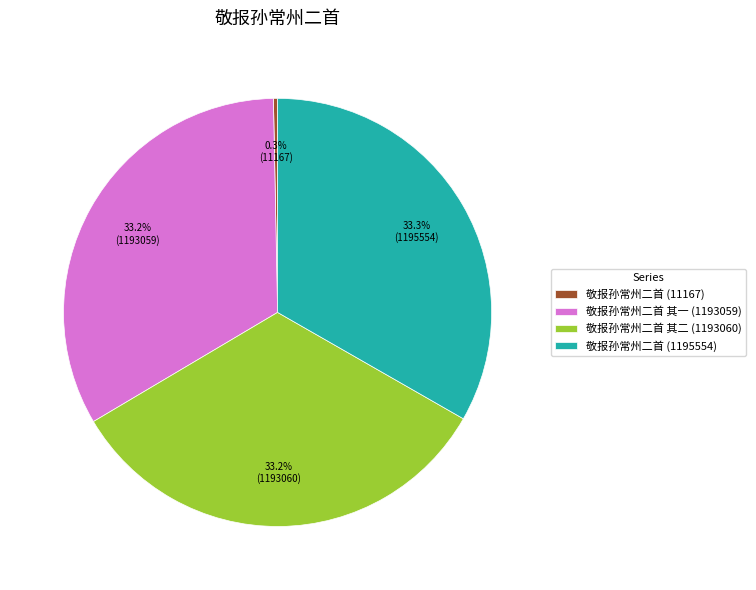

Which slice is the smallest?

敬报孙常州二首 (11167)